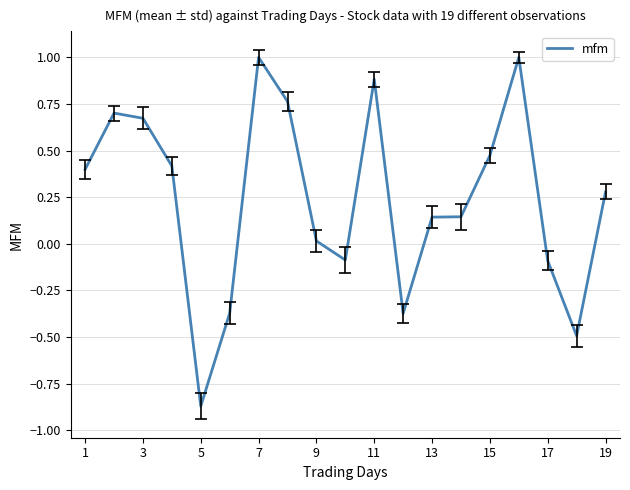

What is the maximum value shown in the chart?

1.0